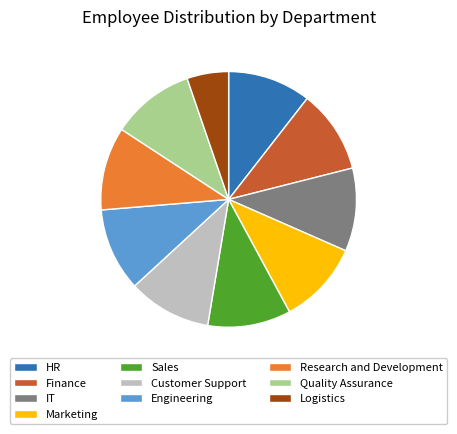

Which slice is the smallest?

Logistics